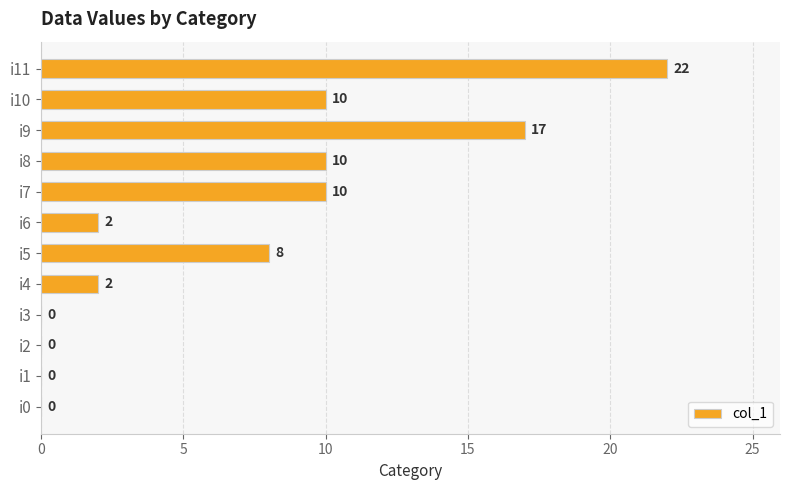

Read the value at i5, to the nearest 10.

10